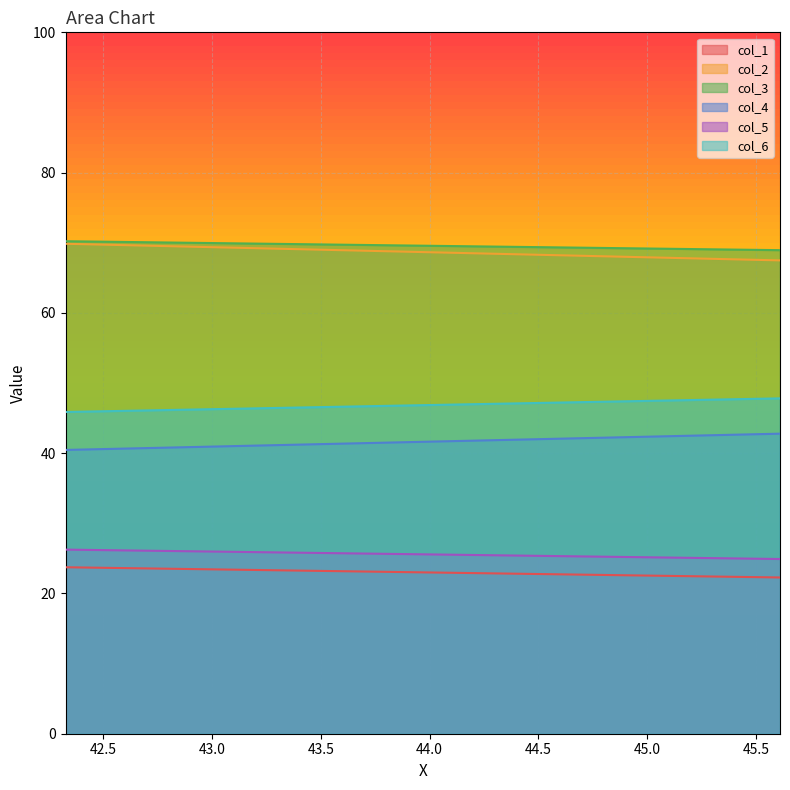

At how many categories does at least one series exceed 37?

200